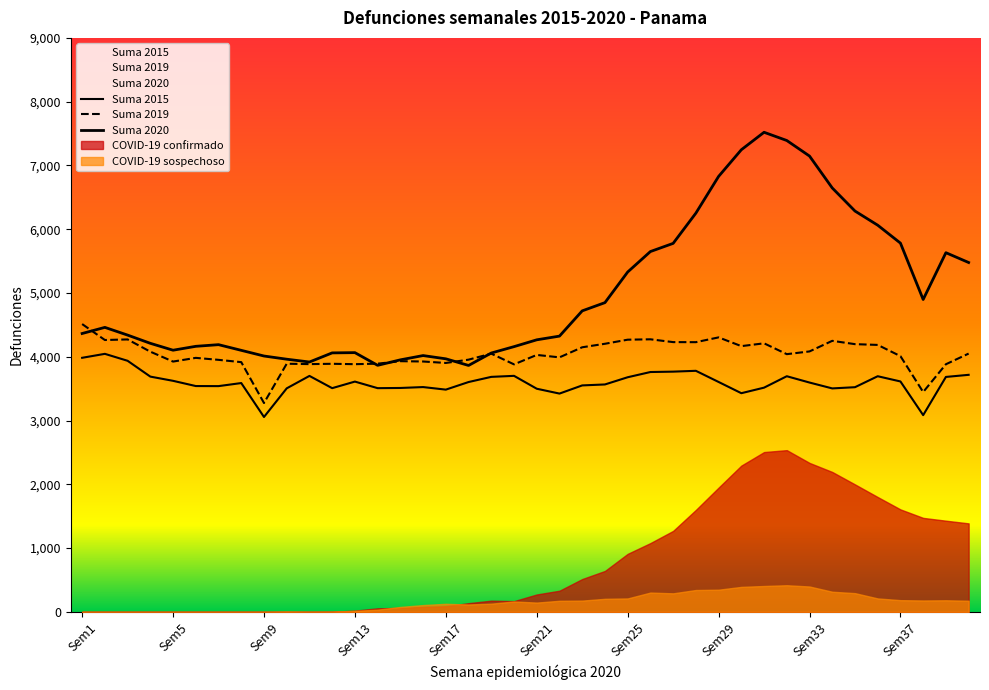

How many lines are shown in the chart?

5